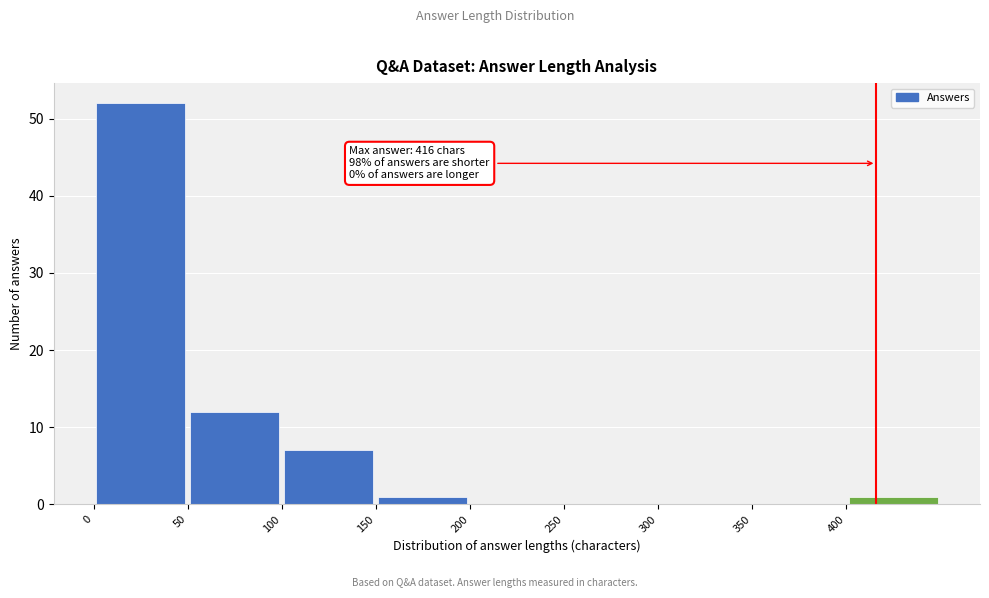

Over which range of the x-axis is the bar tallest?

0 to 50